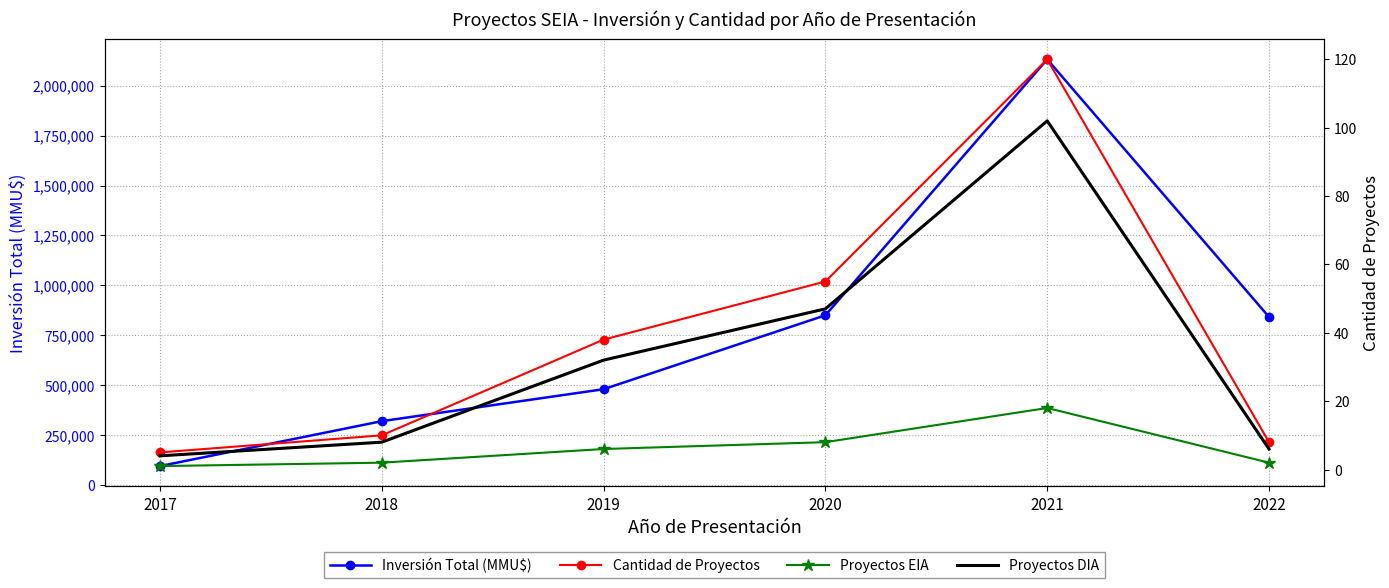

How many lines are shown in the chart?

4